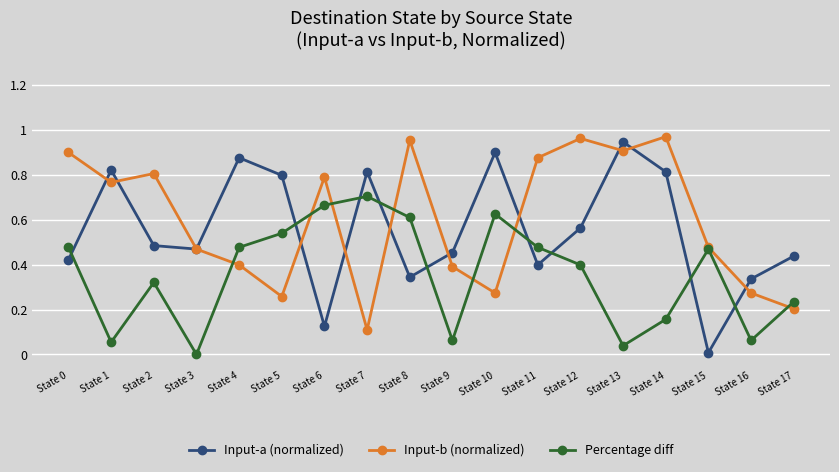

In Input-b (normalized), how many points are lower than both neighbors (excluding endpoints)?

5